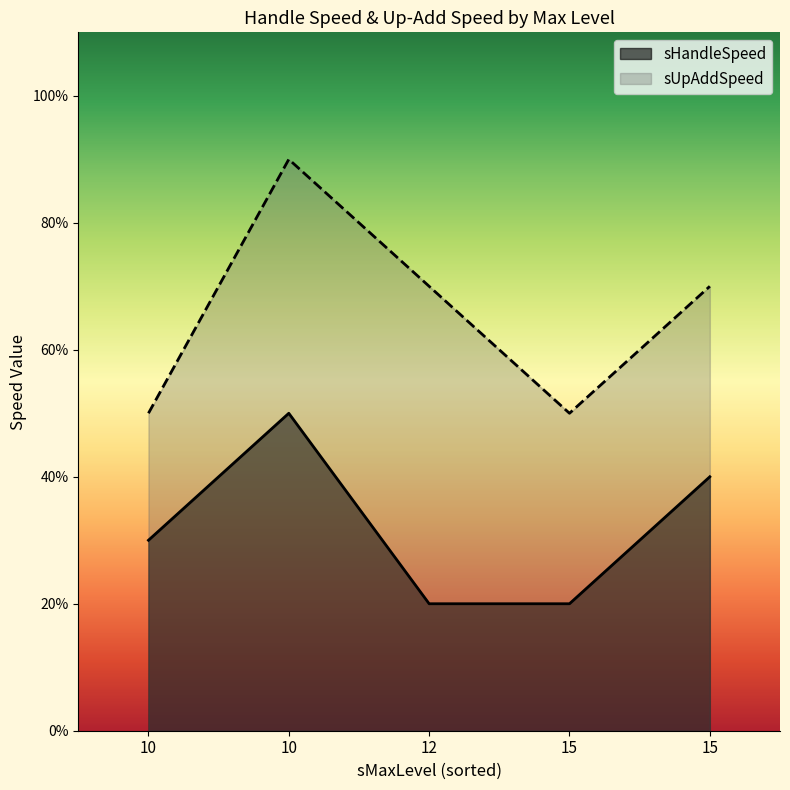

True or false: sHandleSpeed has more than 1 interior local peaks.

False